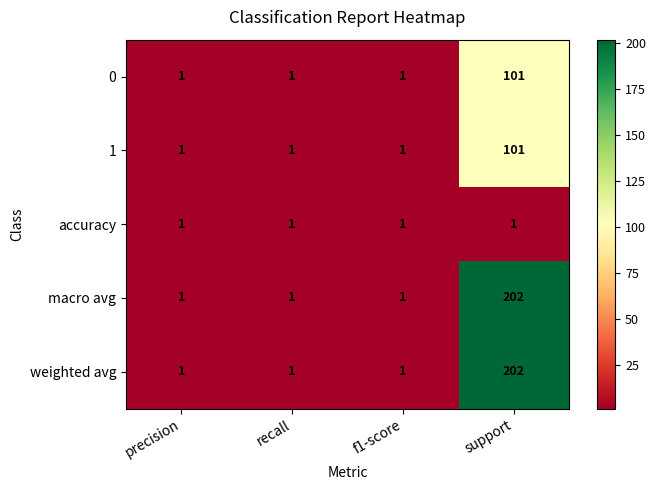

At how many categories does at least one series exceed 87?

1